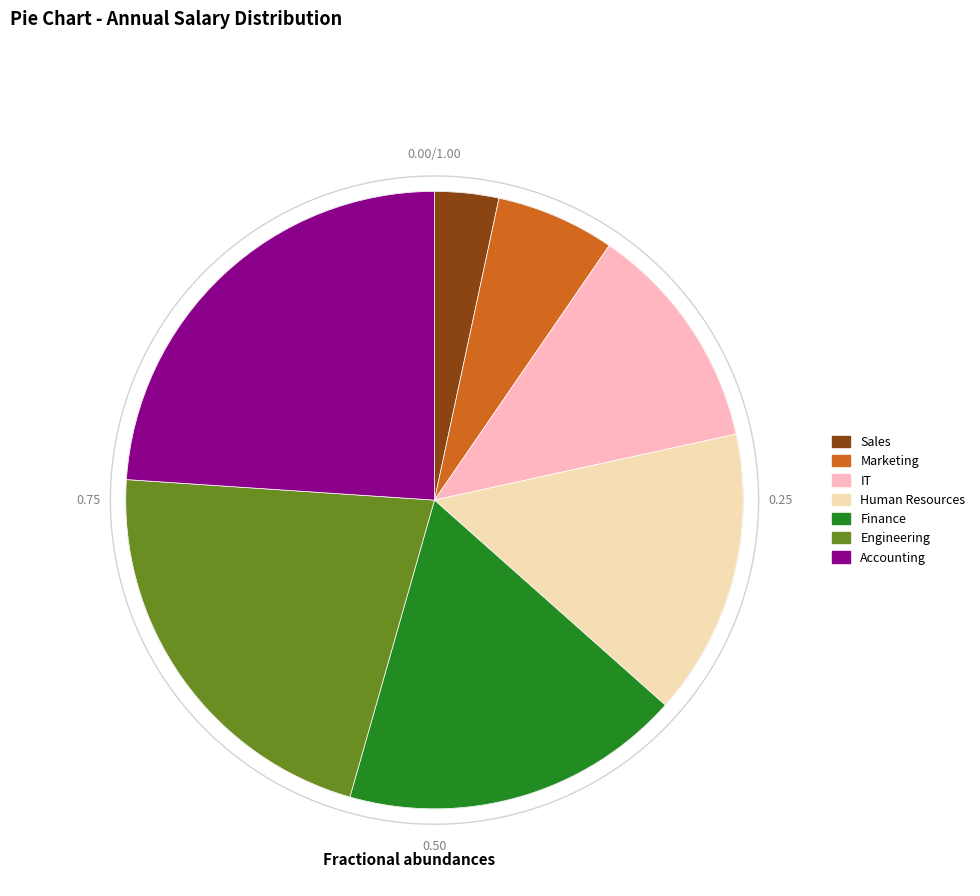

To the nearest percent, what percentage of the pie is Engineering?

22%